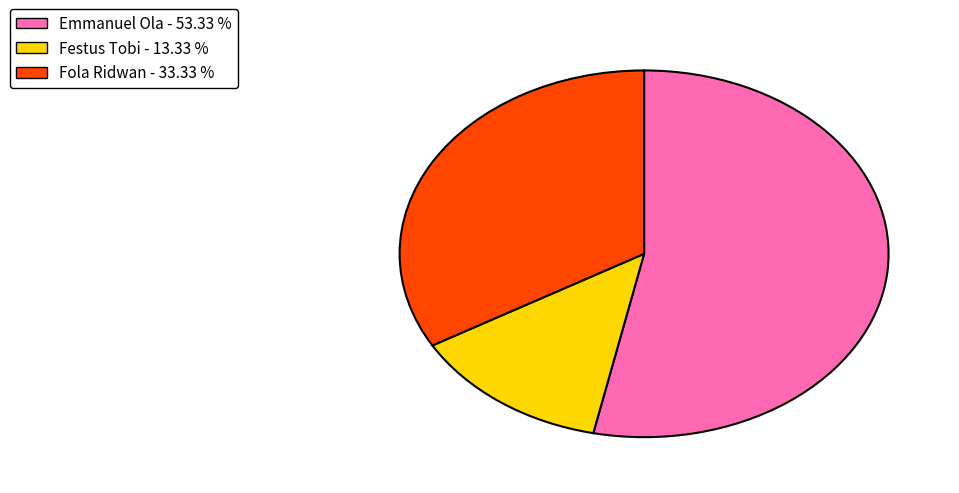

Does any single category account for the majority?

Yes